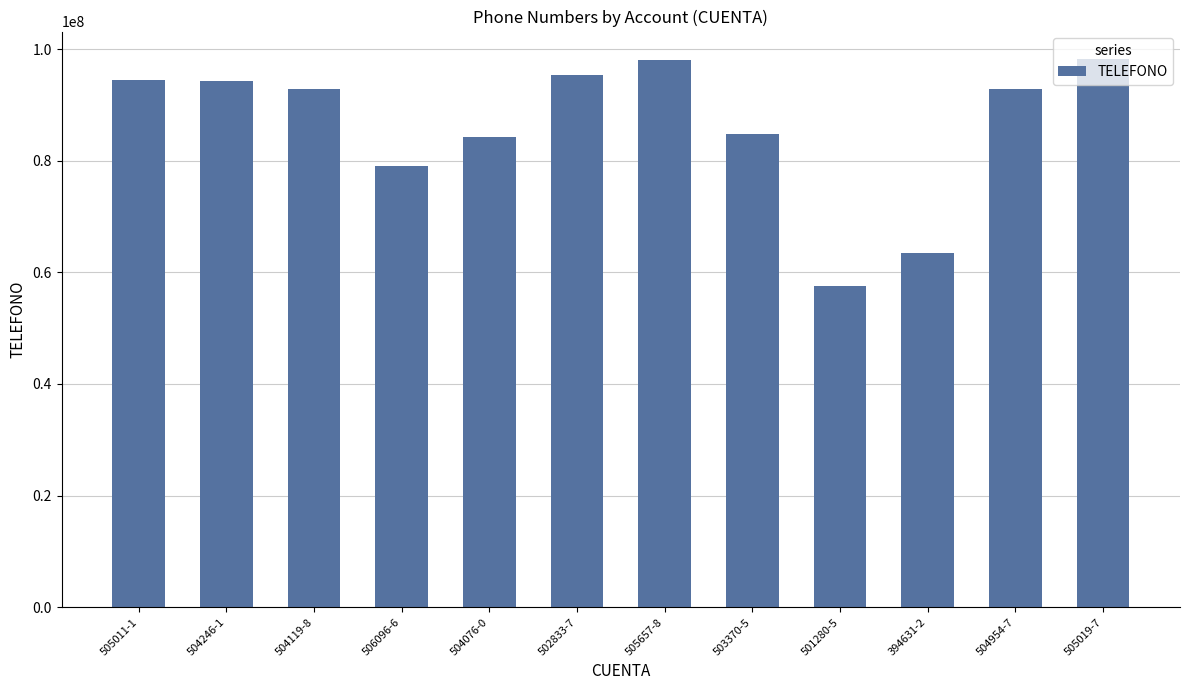

What is the difference between the maximum and second lowest values?

34749814